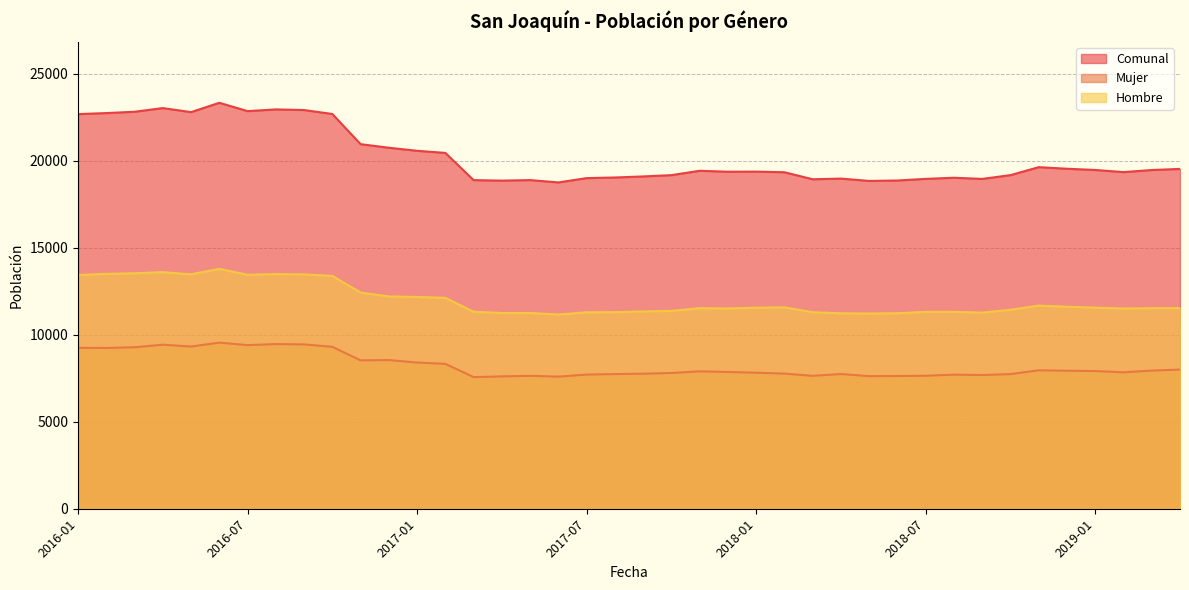

Rank the series by their maximum value, from lowest to highest.

Mujer, Hombre, Comunal